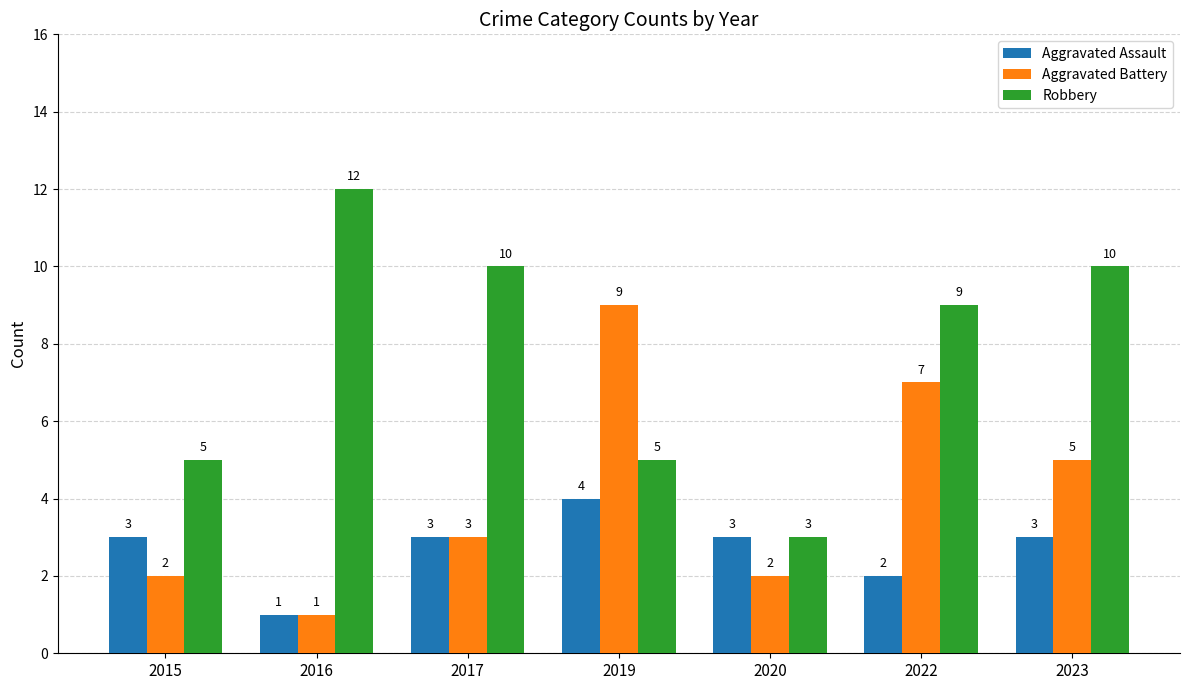

What is the sum of the Robbery values at 2019 and 2022?

14